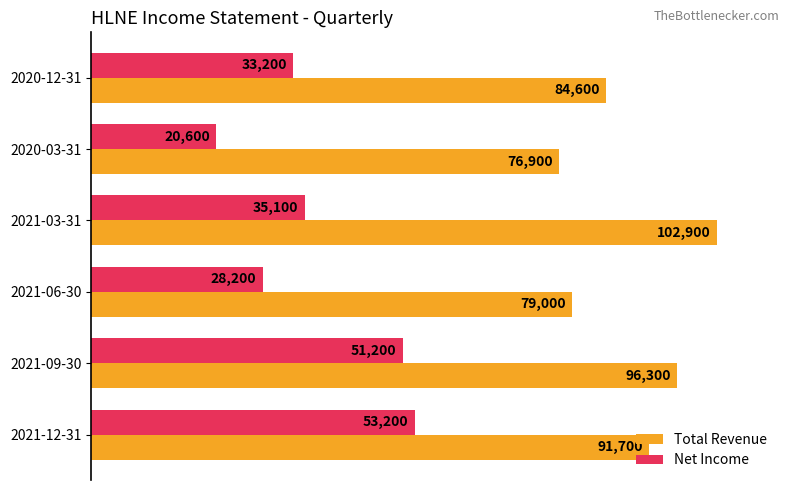

What are all the series names shown in the legend?

Total Revenue, Net Income